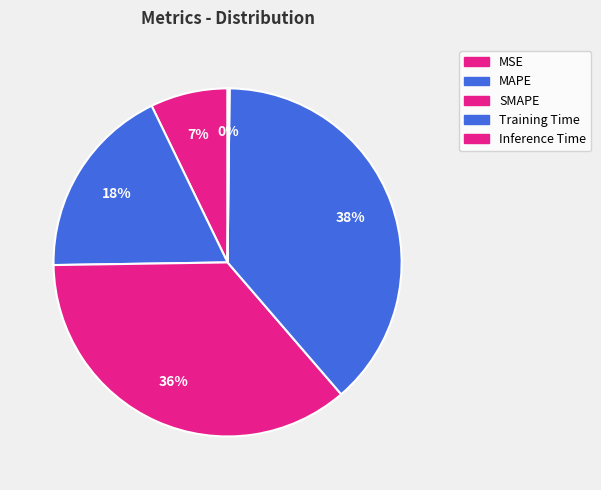

What is the change in value from MSE to Training Time?

+1.7